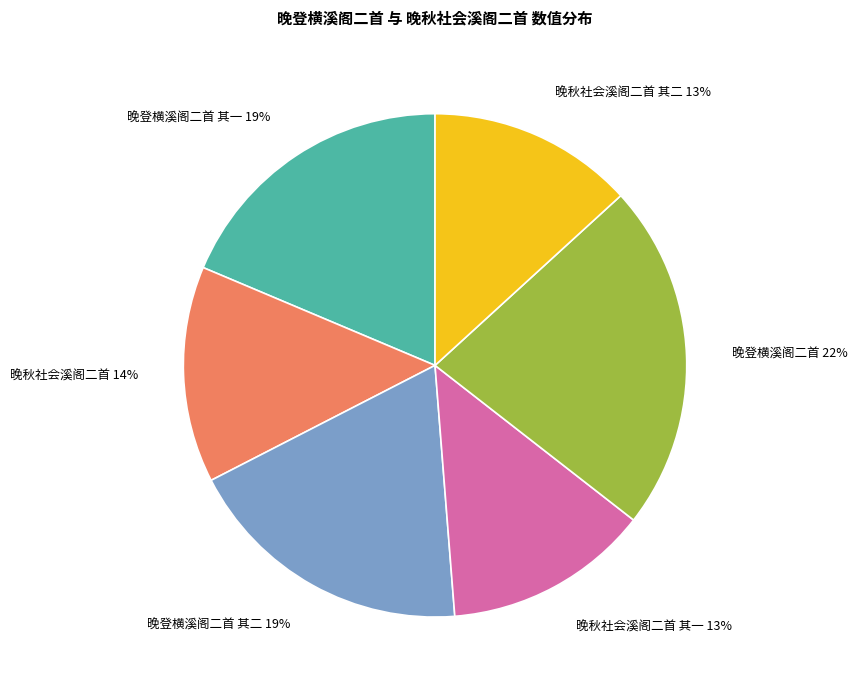

Is it true that 晚登横溪阁二首 其二 is 19% of the pie?

True